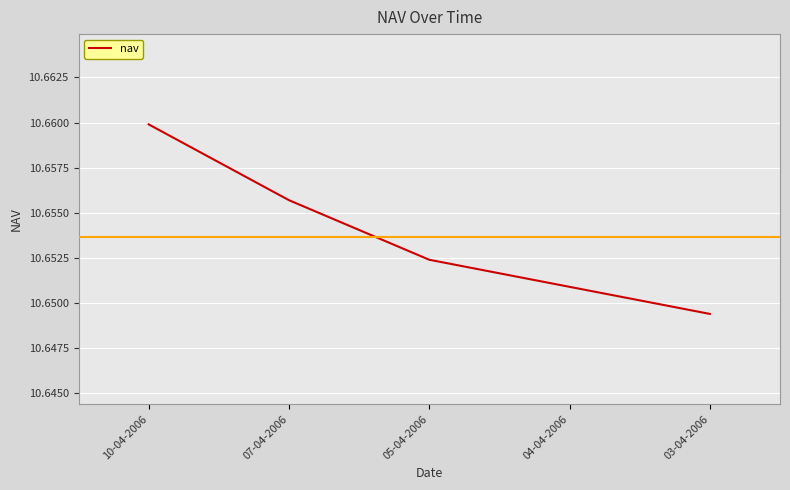

Count the number of data series in this chart.

1